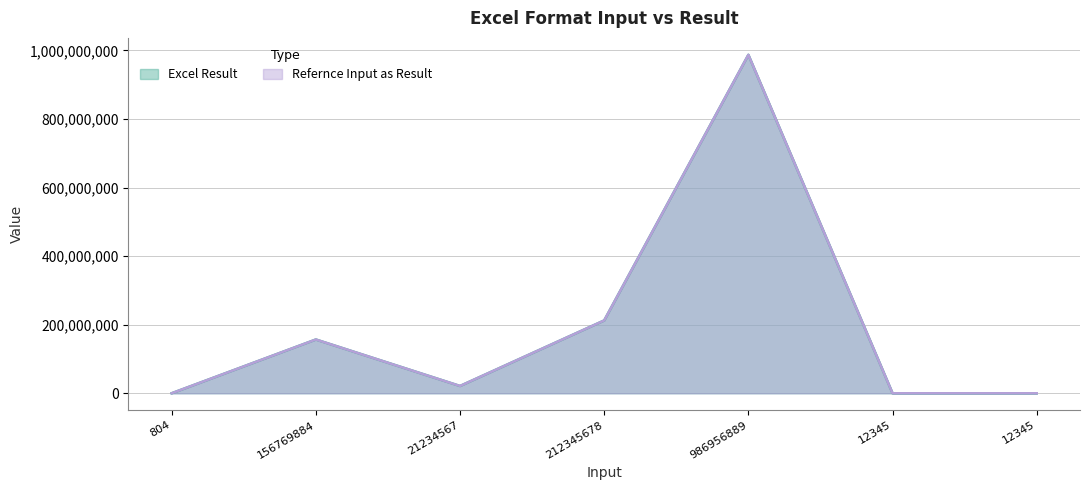

Which series has the largest total across all categories?

Excel Result